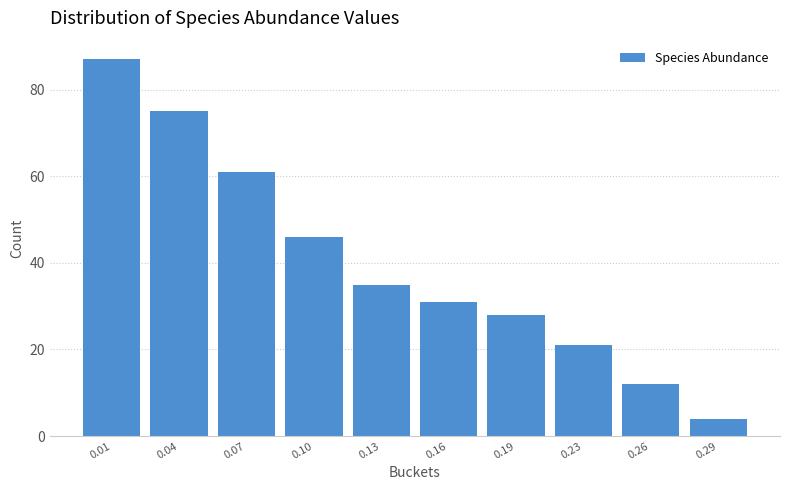

Reading left to right, what are all the values shown in this chart?

0.01=87	0.04=75	0.07=61	0.10=46	0.13=35	0.16=31	0.19=28	0.23=21	0.26=12	0.29=4